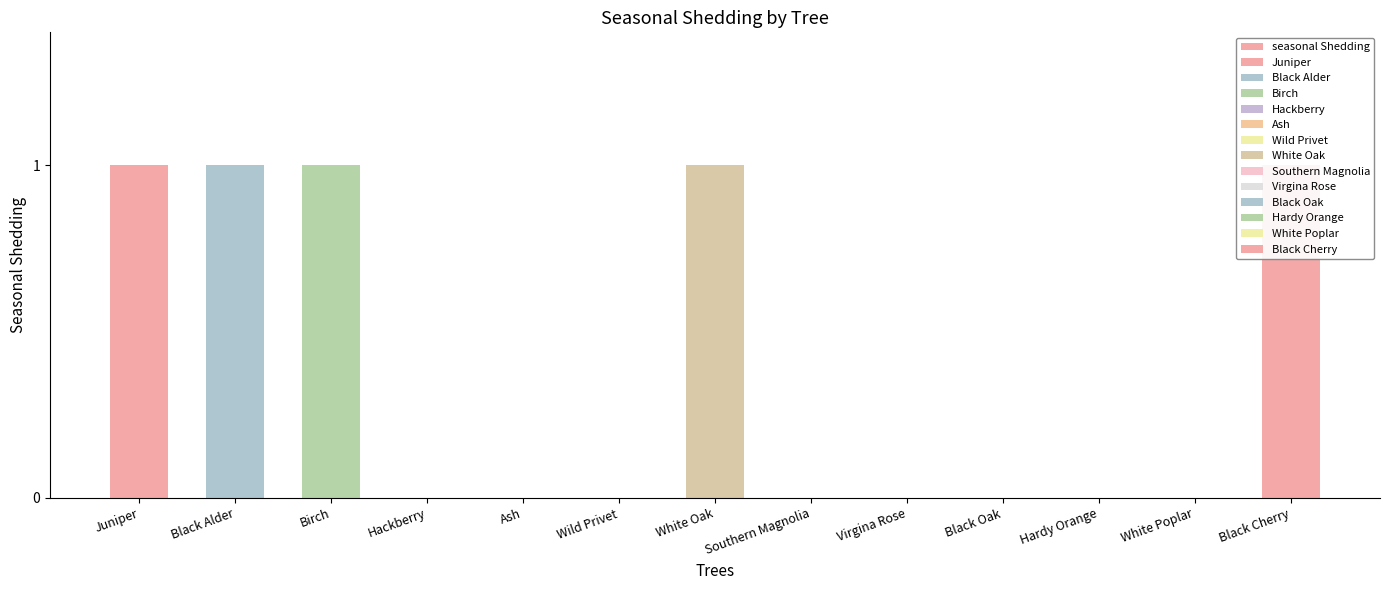

What is the maximum value shown in the chart?

1